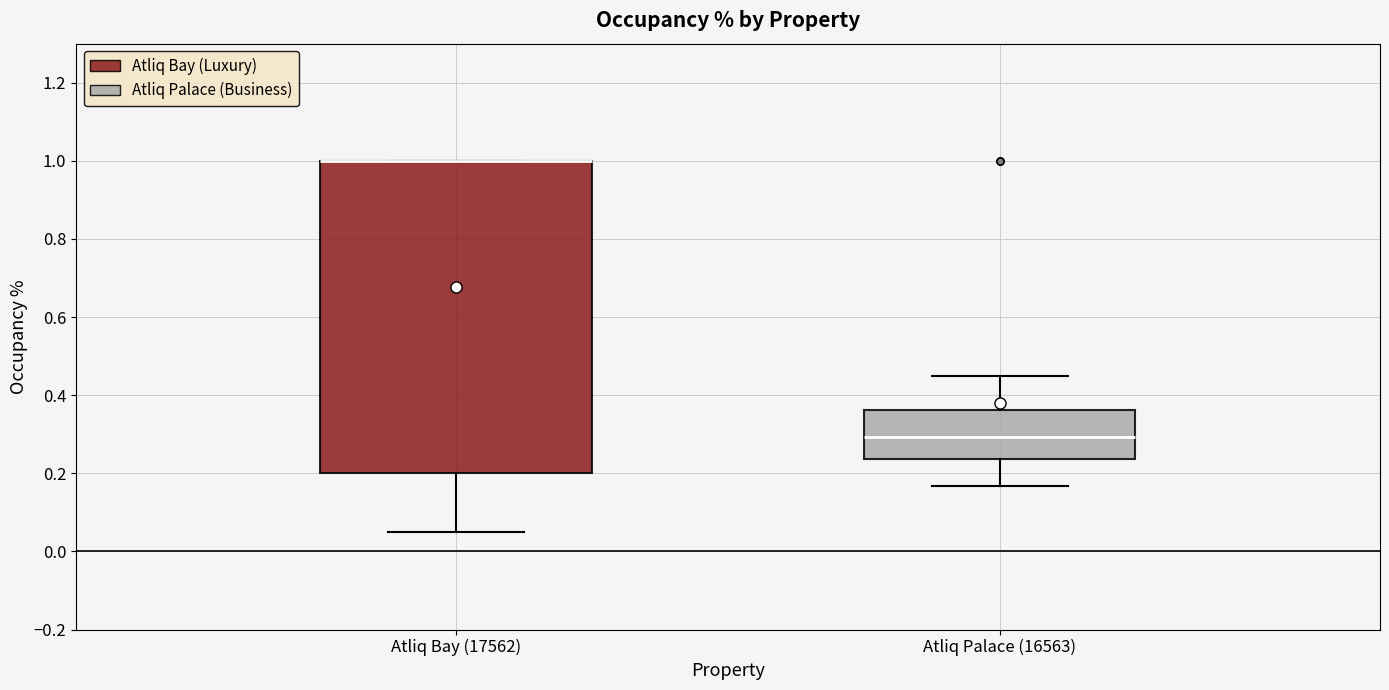

Where does the lower whisker of the box for Atliq Bay (17562) end on the y-axis? The values are not printed on the chart, so give them approximately, as read against the axis.

0.06